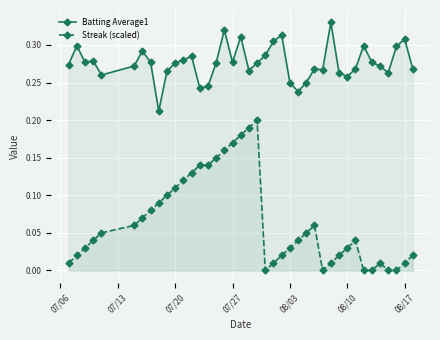

List the series in order of their peak value, highest first.

Batting Average1, Streak (scaled)